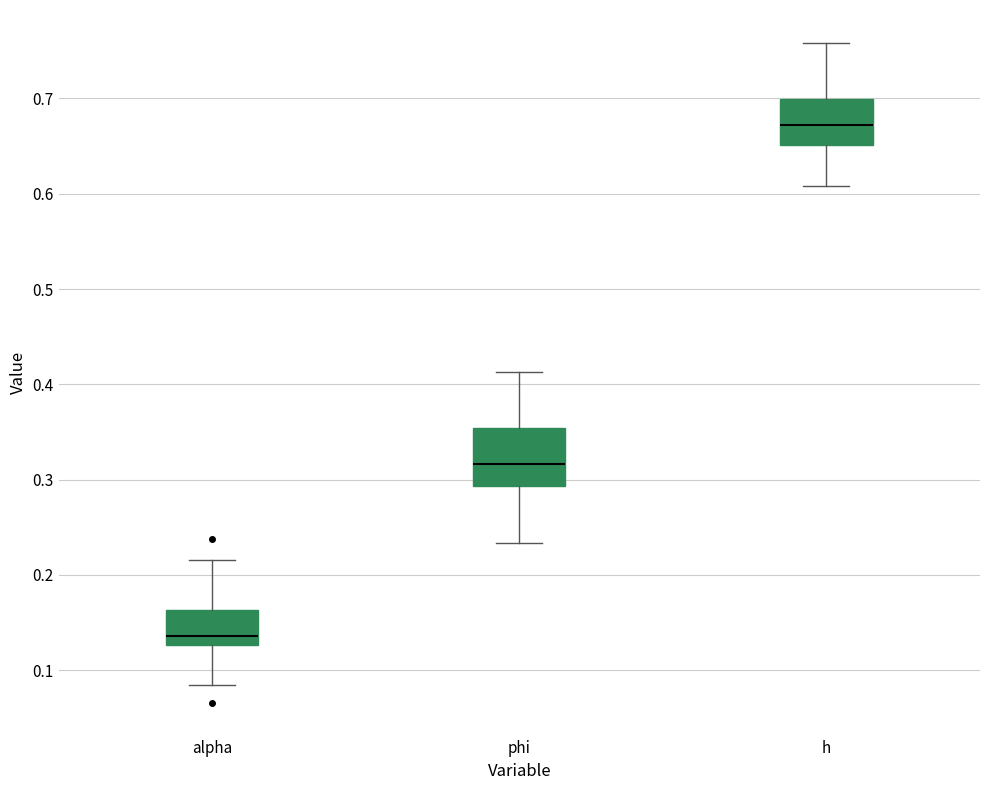

Which box has the lowest median line?

alpha